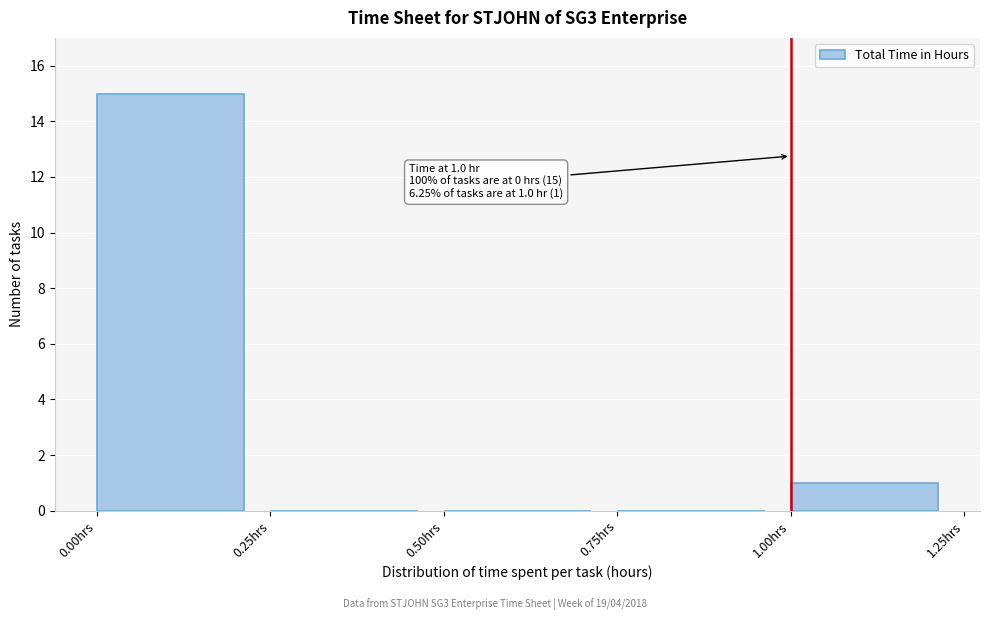

Which range on the x-axis has the tallest bar?

0.00 to 0.25